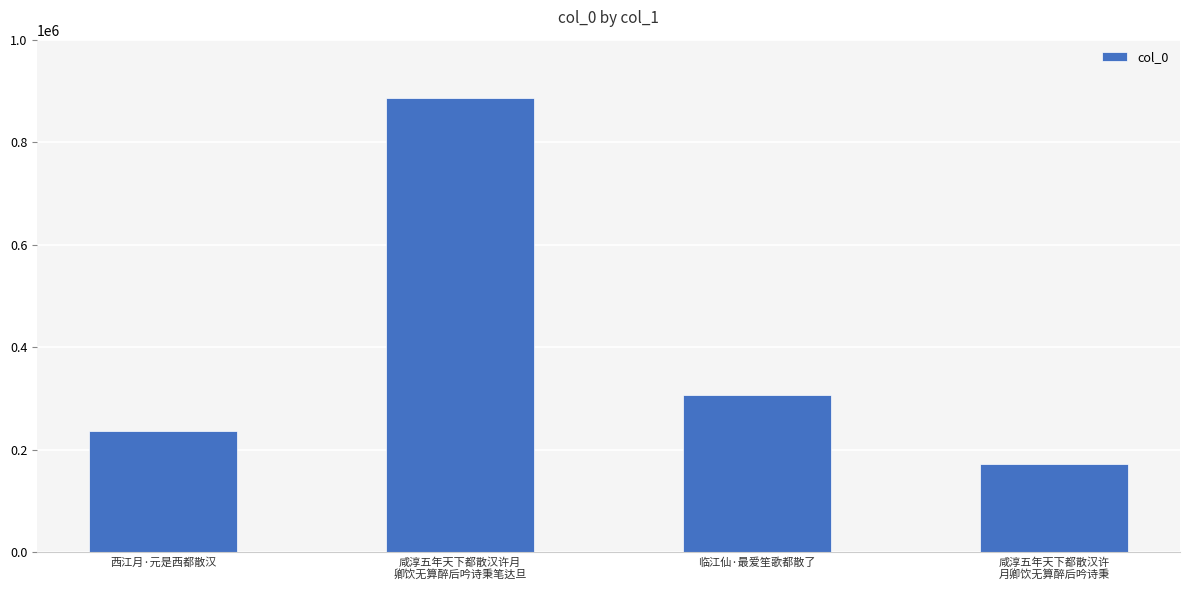

Reading right to left, what are all the values shown in this chart?

咸淳五年天下都散汉许
月卿饮无算醉后吟诗秉=171956	临江仙·最爱笙歌都散了=306997	咸淳五年天下都散汉许月
卿饮无算醉后吟诗秉笔达旦=885586	西江月·元是西都散汉=235598